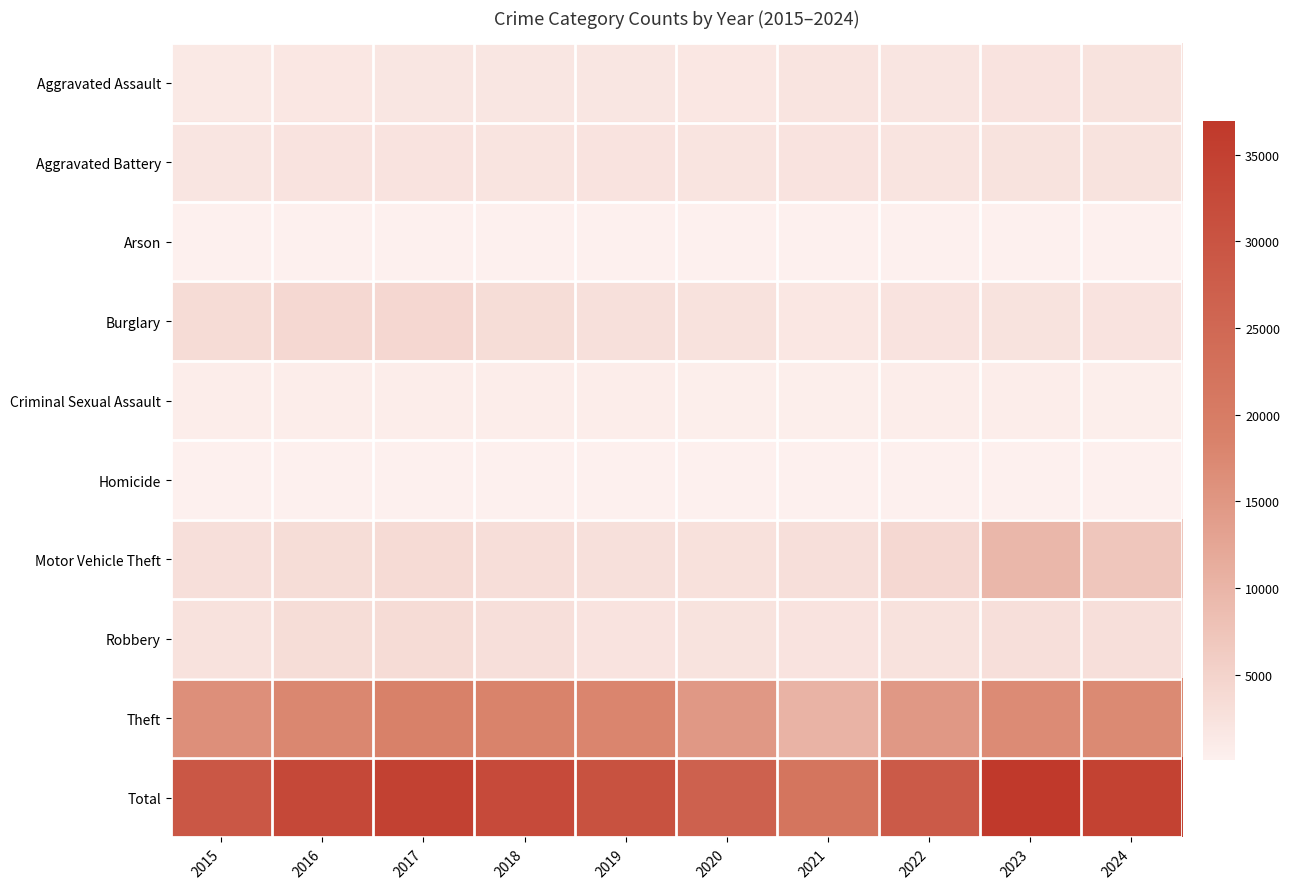

At which category is the sum across all series the highest?

2023